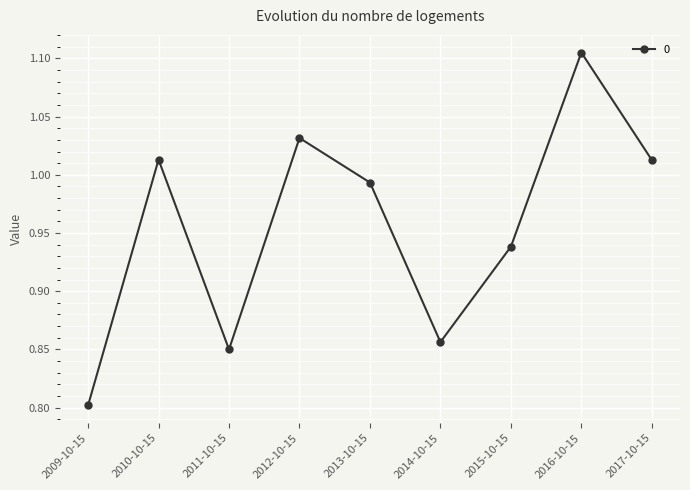

At which label is the value closest to 0?

2009-10-15